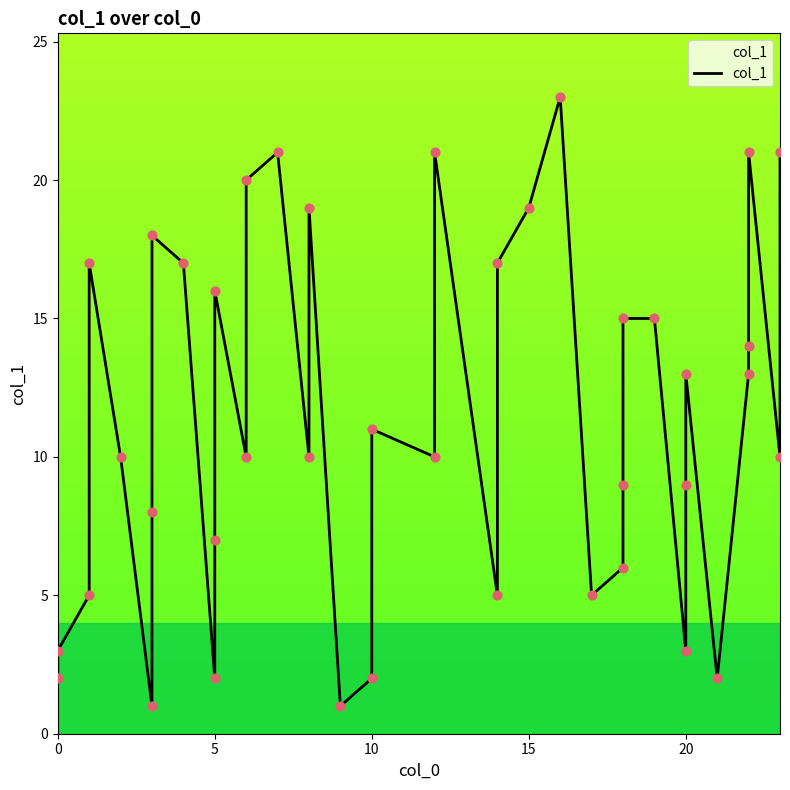

Between 0 and 10, which is larger?

10